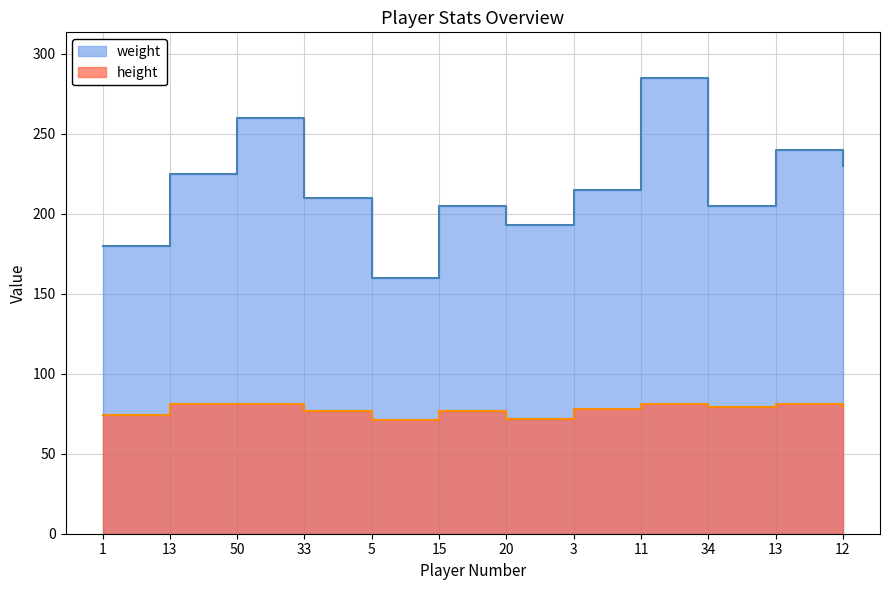

At which label does weight reach its minimum?

5